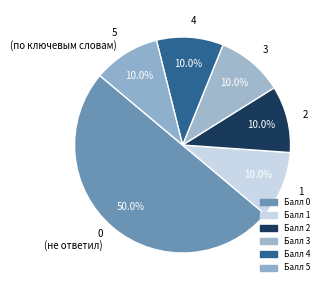

To the nearest percent, what portion does 1 represent?

10%